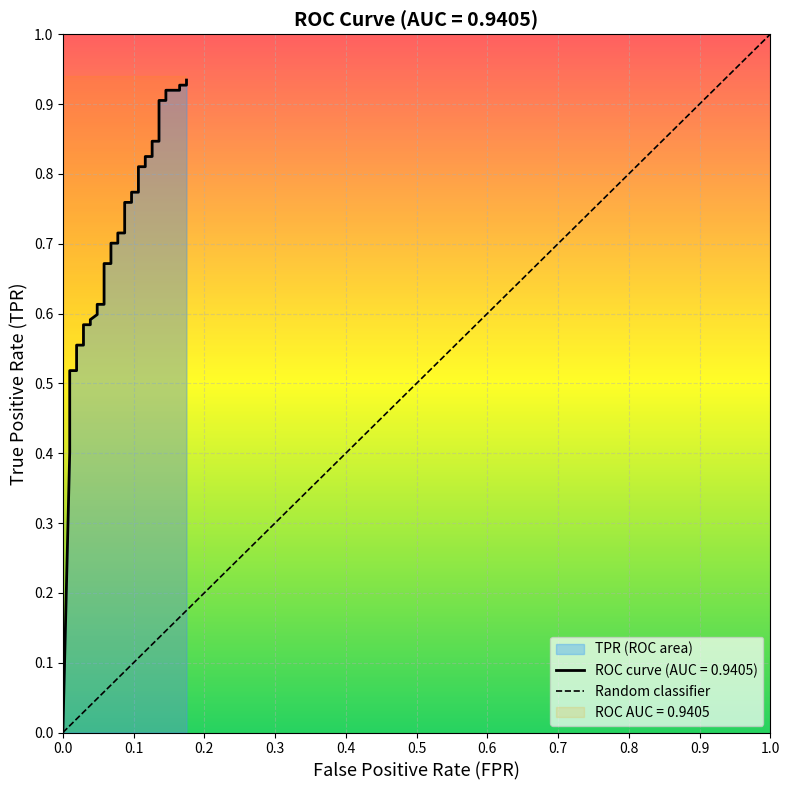

What is the difference between the second highest and minimum values?

0.9